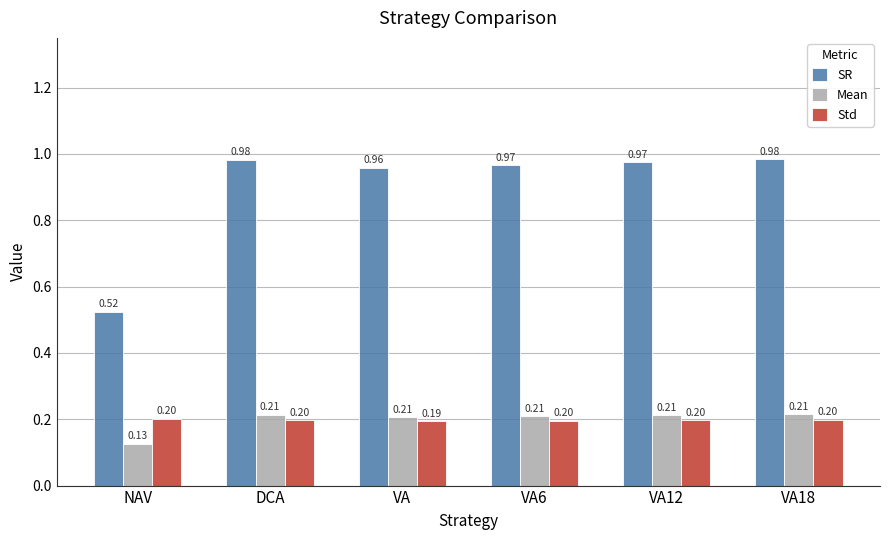

The value of SR at NAV is 0.7. True or false?

False